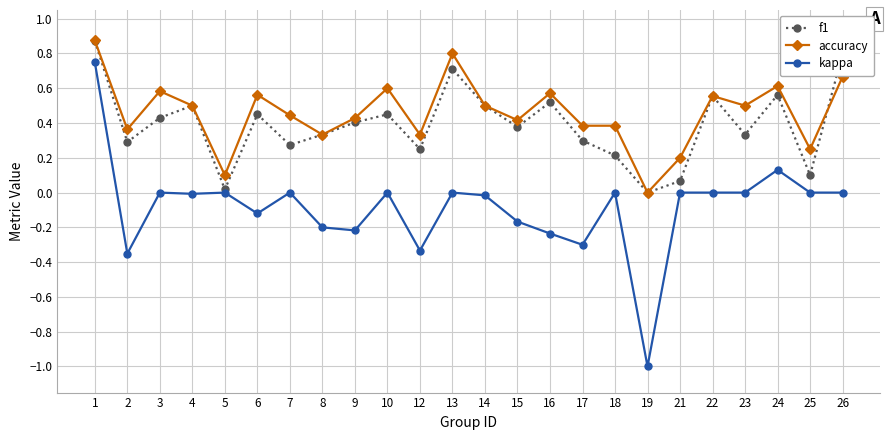

At which category does f1 reach its first local valley?

2